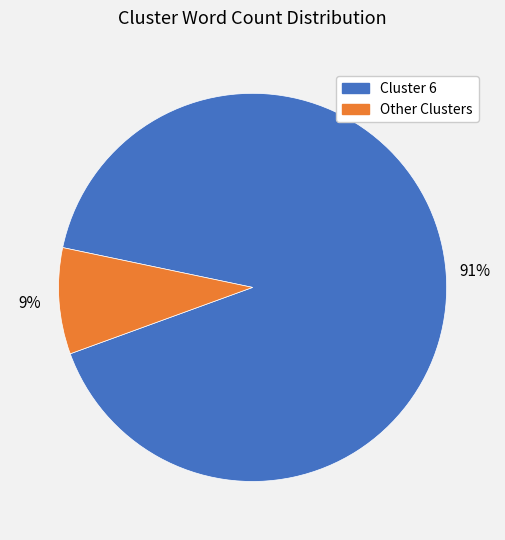

Do Cluster 6 and Other Clusters together represent more than half of the pie?

Yes